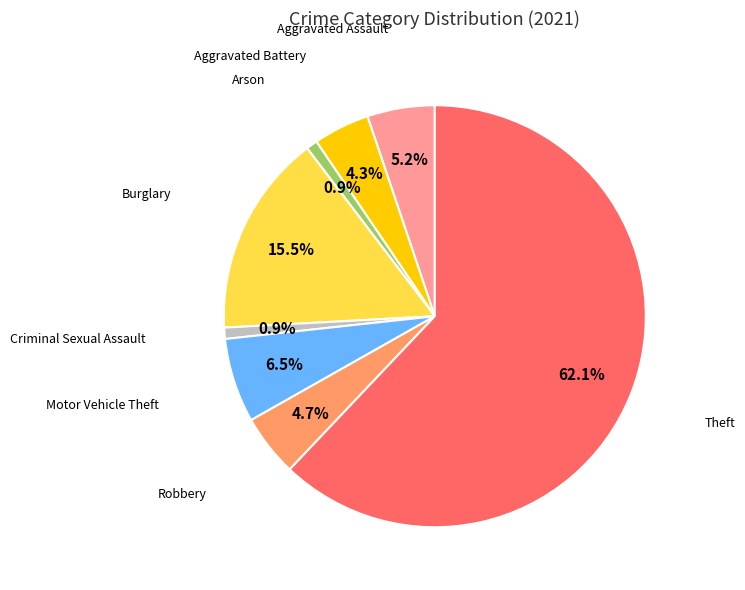

Count the number of slices in the pie.

8